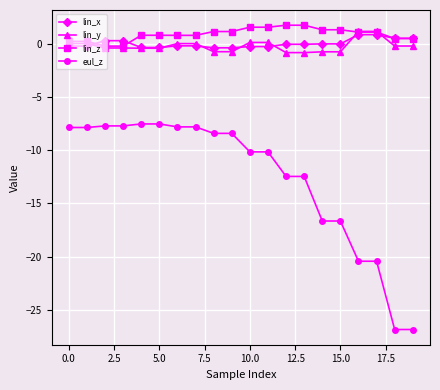

List the series in order of their peak value, lowest first.

eul_z, lin_x, lin_y, lin_z